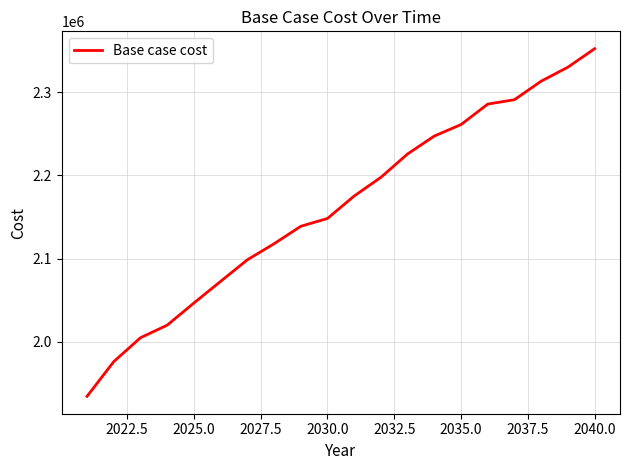

What is the smallest value displayed?

1934415.6